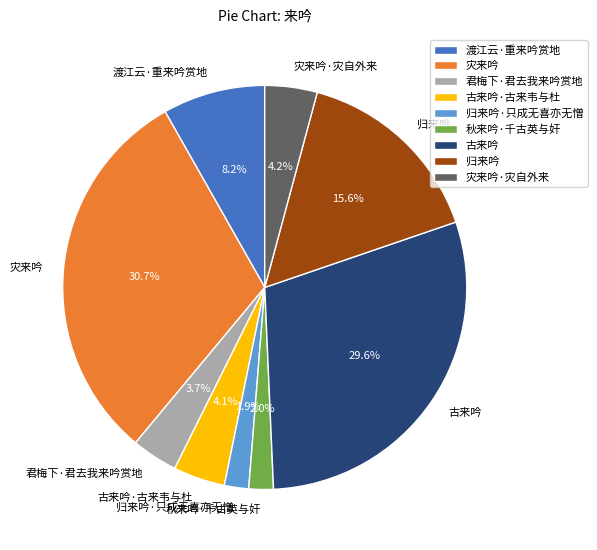

The 渡江云·重来吟赏地 slice represents 1% of the pie. True or false?

False